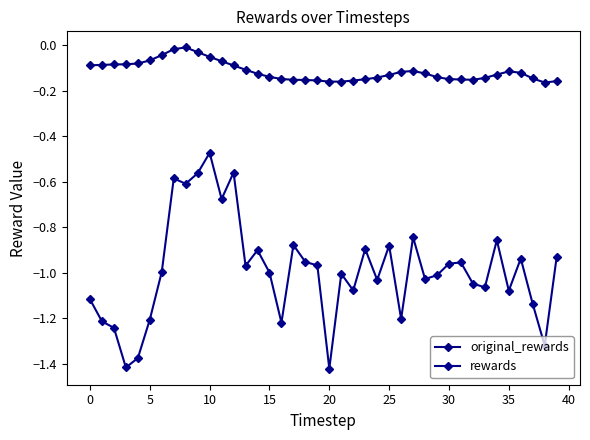

What is the label of the 3rd point from the right?

37